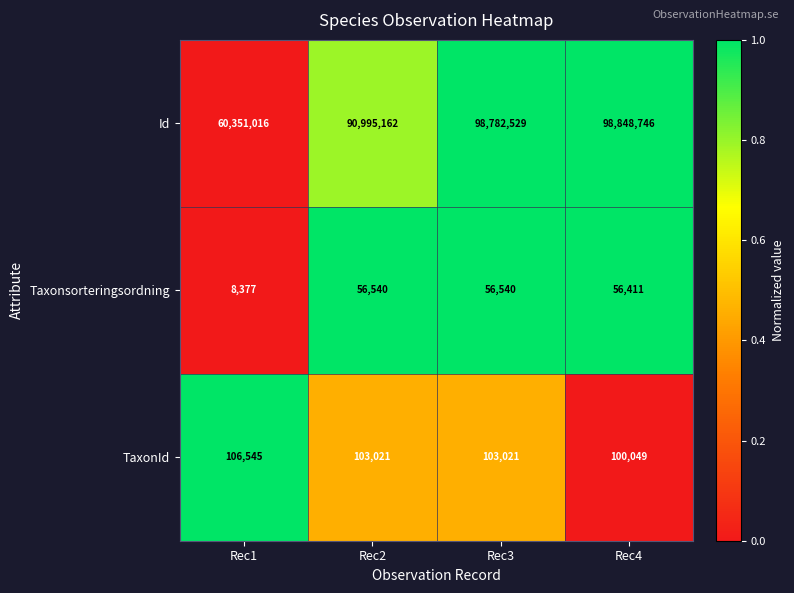

Which series changed the most between Rec1 and Rec3?

Id